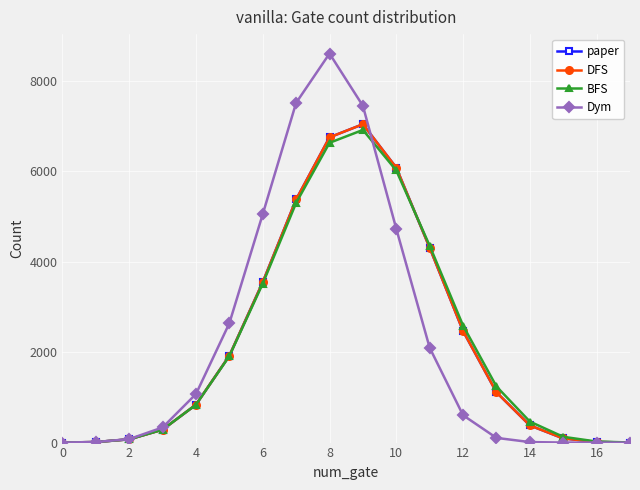

Does the chart have visible grid lines?

Yes